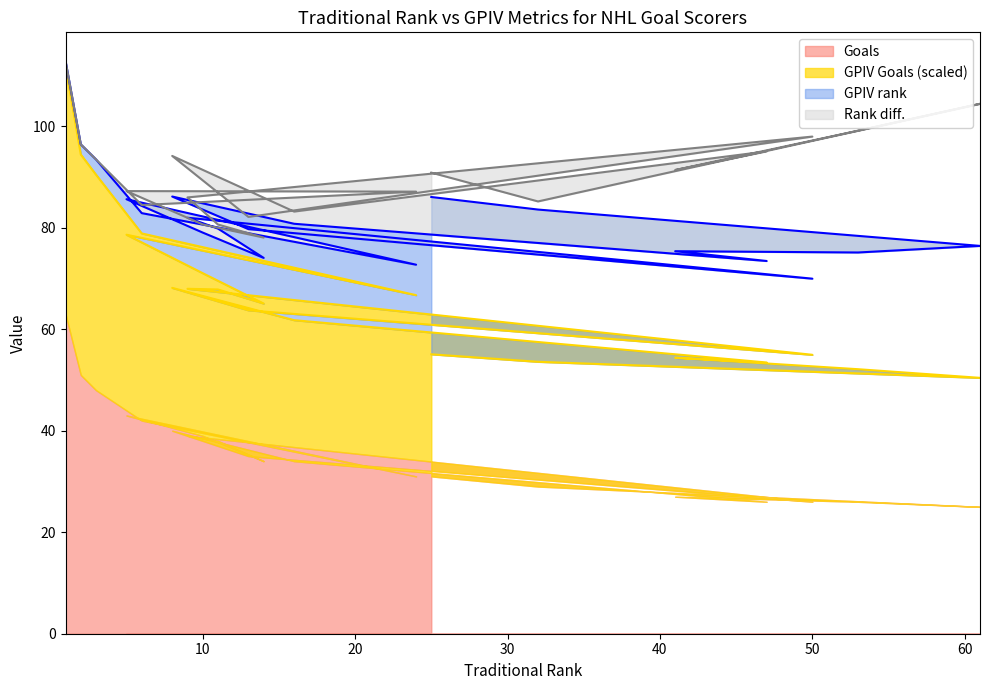

Reading right to left, transcribe all the data shown in this chart.

Goals: 31.0	29.0	25.0	26.0	27.0	26.0	34.0	40.0	35.0	26.0	39.0	38.0	34.0	39.0	43.0	31.0	42.0	48.0	51.0	63.0
GPIV Goals: 9.6	9.8	10.2	10.4	11.0	11.0	11.1	11.3	11.5	11.6	11.6	11.9	12.4	12.8	14.2	14.3	14.8	17.0	17.4	19.5
GPIV rank: 31.0	30.0	26.0	23.0	21.0	20.0	19.0	18.0	16.0	15.0	14.0	12.0	9.0	8.0	7.0	6.0	4.0	3.0	2.0	1.0
Rank diff.: -6.0	2.0	35.0	30.0	20.0	27.0	-3.0	-10.0	-3.0	35.0	-5.0	-1.0	5.0	2.0	-2.0	18.0	2.0	0.0	0.0	0.0